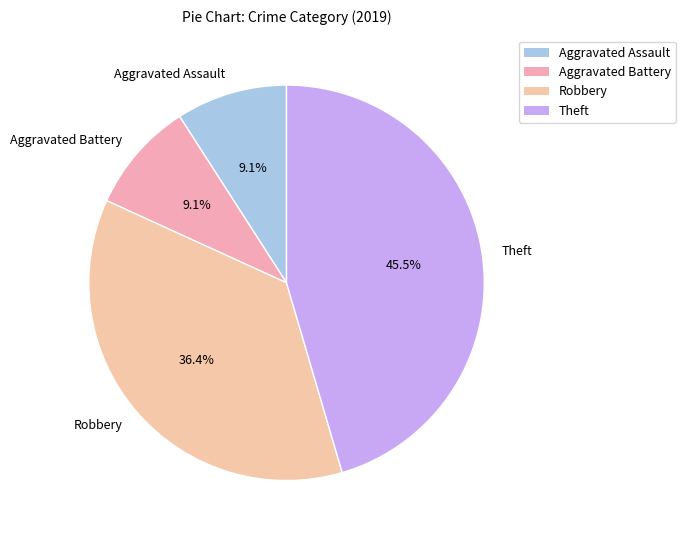

Is the sum of Theft and Robbery greater than half?

Yes